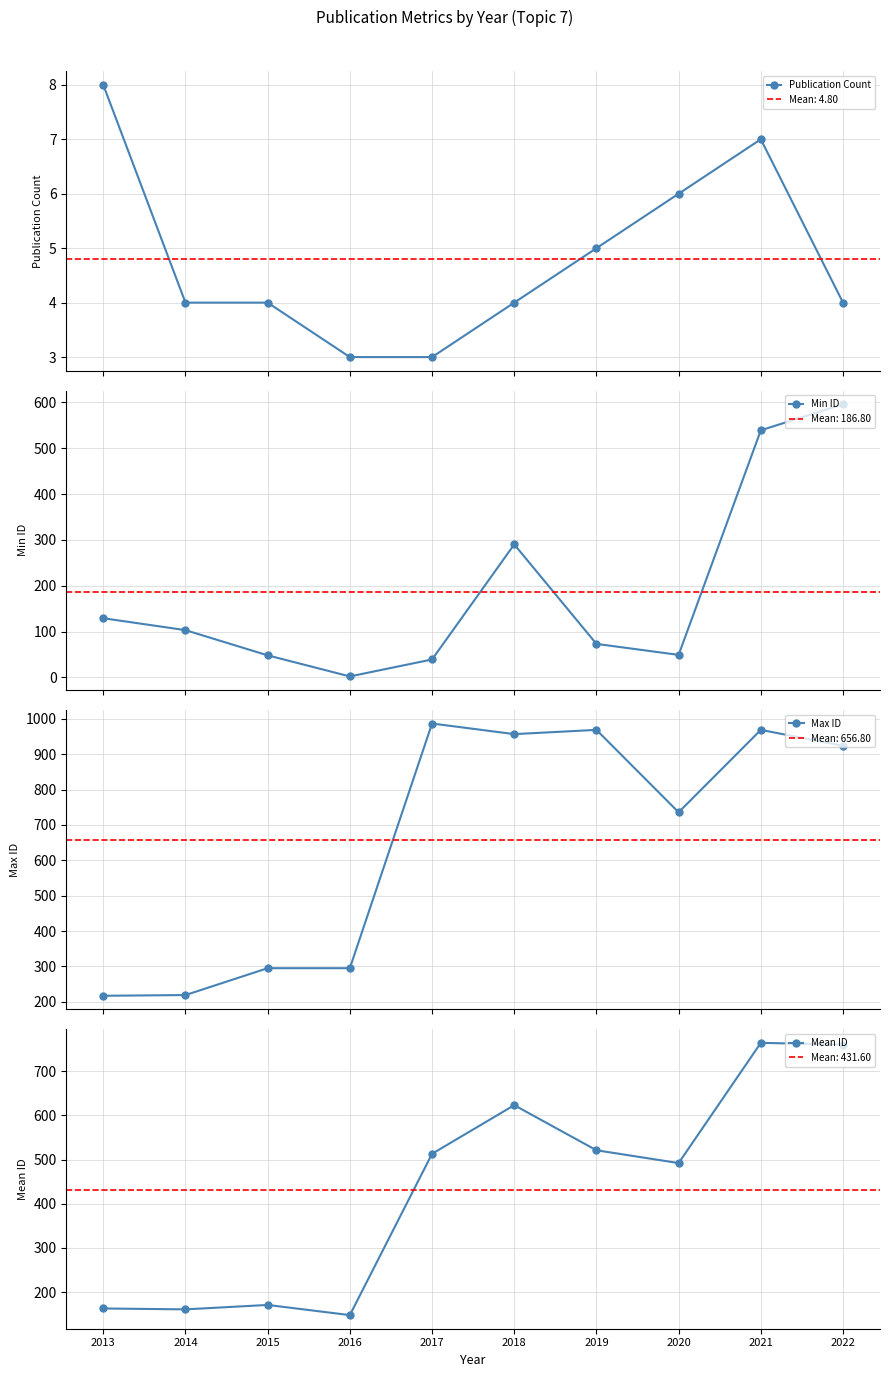

Does the chart display data point markers on the line(s)?

Yes